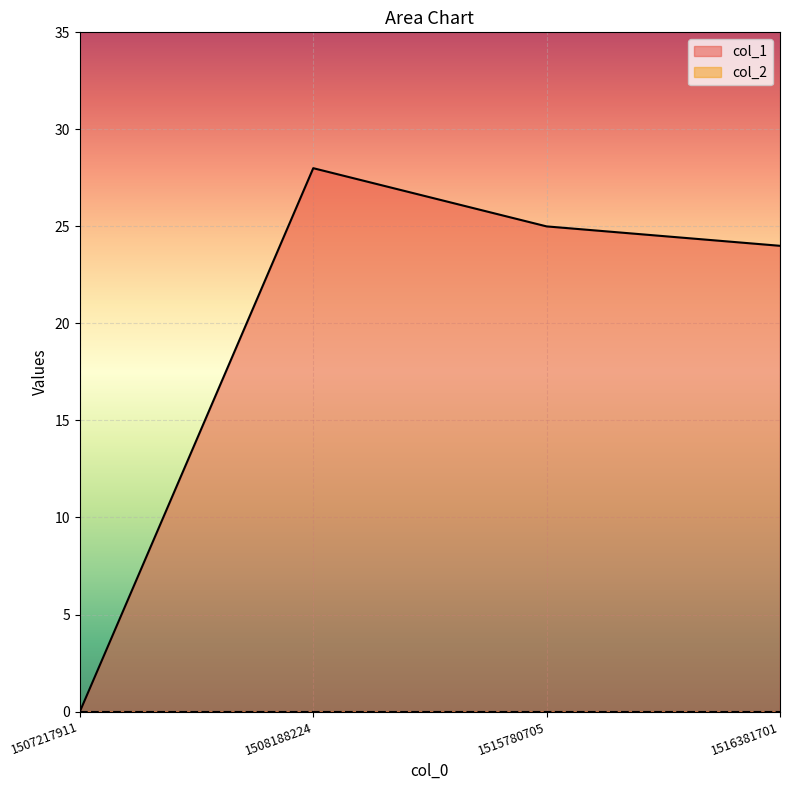

What is the change in value from 1508188224 to 1516381701?

-4